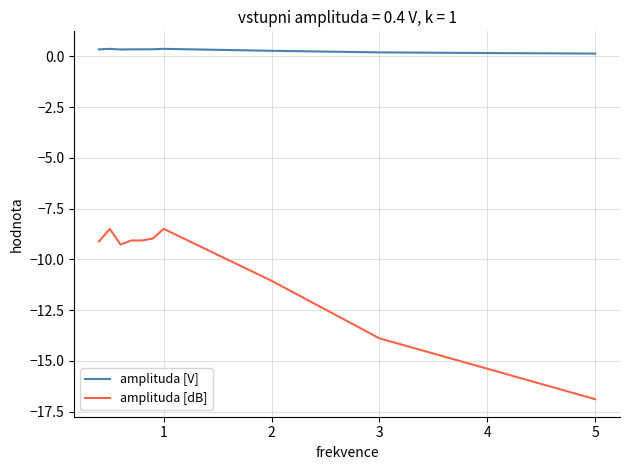

True or false: amplituda [V] and amplituda [dB] cross at least once.

False